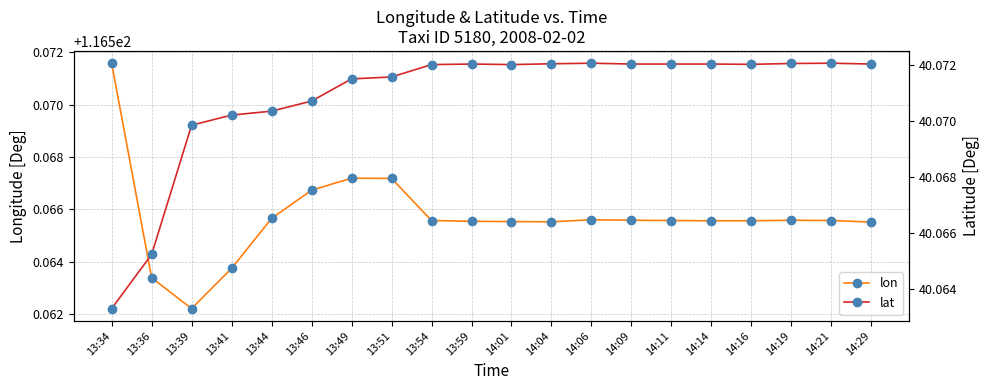

At 13:46, list the series in order from smallest to largest.

lat, lon